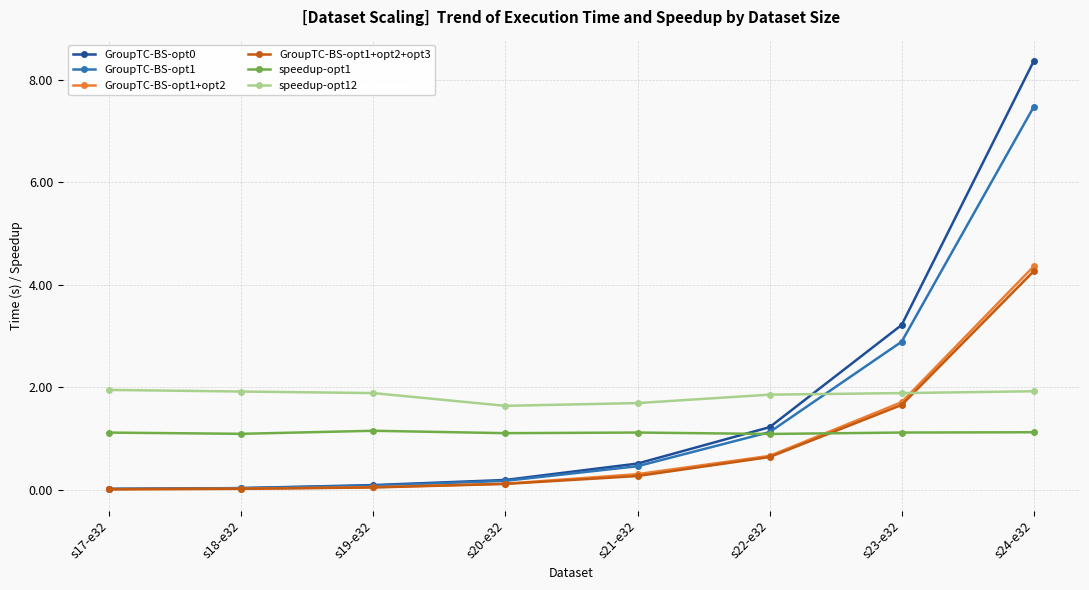

What is the difference between the second highest and minimum values in the GroupTC-BS-opt0 series?

3.2